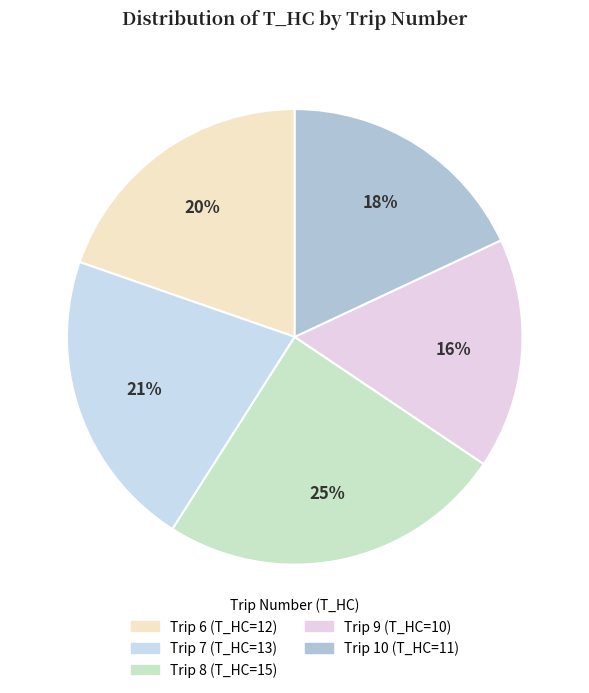

The Trip 8 slice represents 25% of the pie. True or false?

True